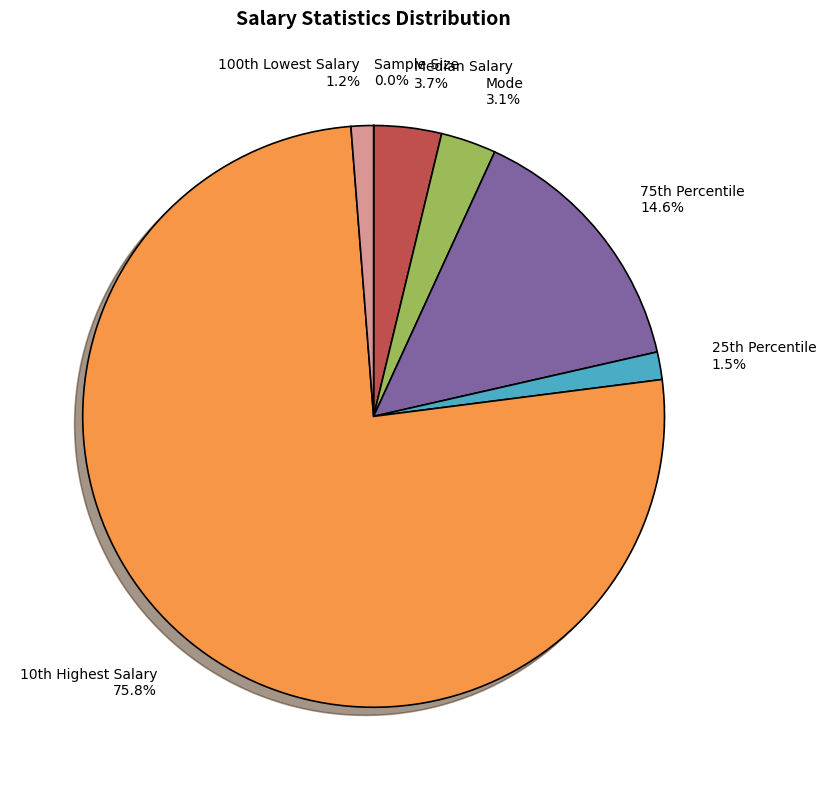

Between Mode 3.1% and Median Salary 3.7%, which is larger?

Median Salary 3.7%